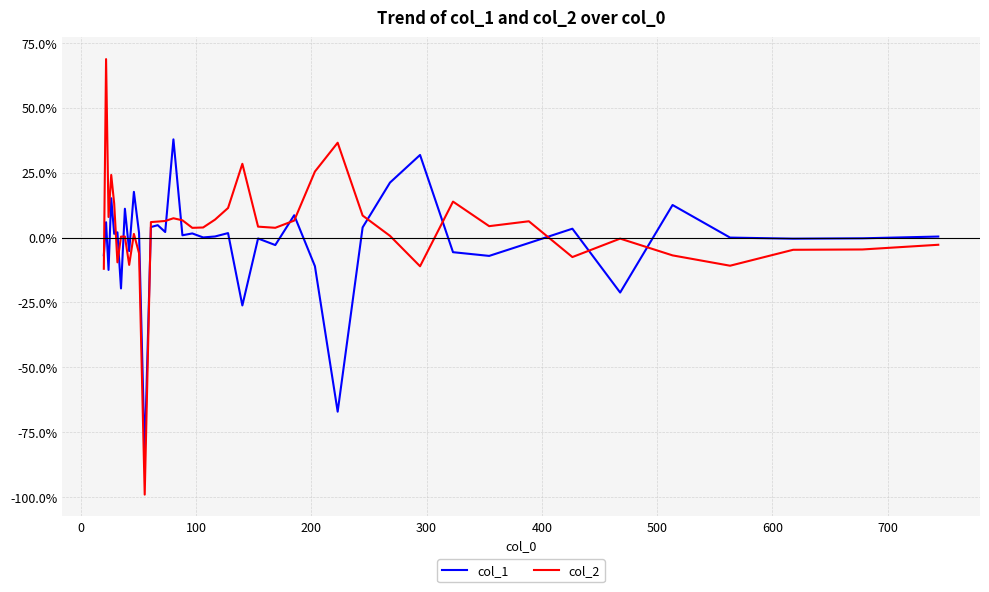

List the series in order of their overall mean, lowest first.

col_1, col_2